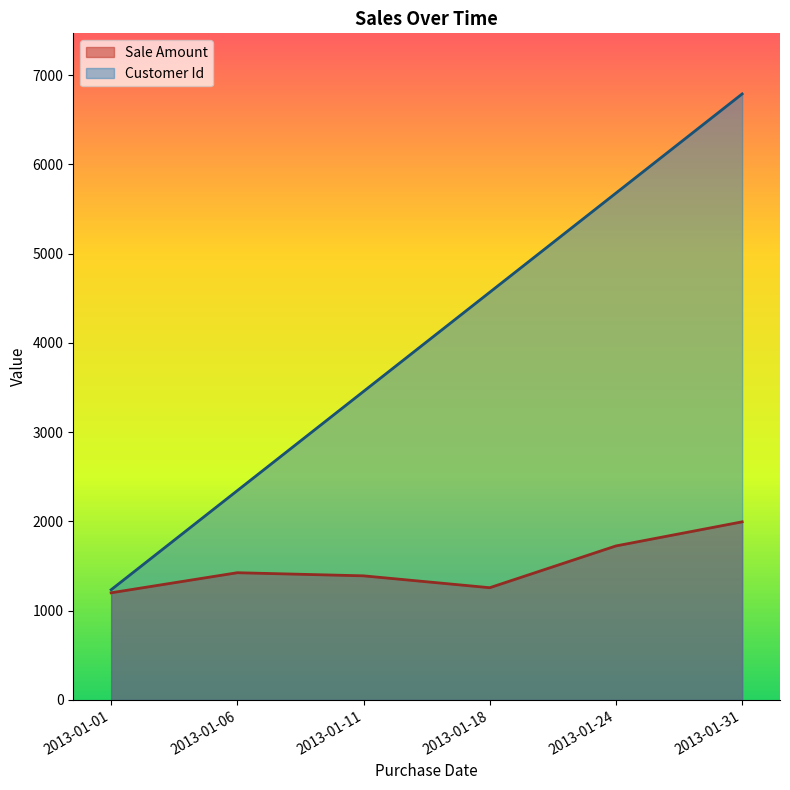

Reading left to right, list all the values displayed in this chart.

Sale Amount: 2013-01-01=1200	2013-01-06=1425	2013-01-11=1390	2013-01-18=1257	2013-01-24=1725	2013-01-31=1995
Customer Id: 2013-01-01=1234	2013-01-06=2345	2013-01-11=3456	2013-01-18=4567	2013-01-24=5678	2013-01-31=6789